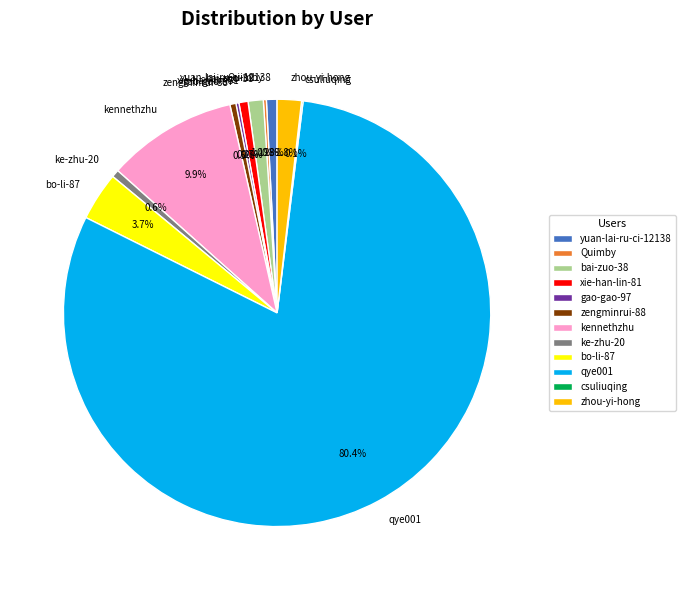

Does any single category account for the majority?

Yes